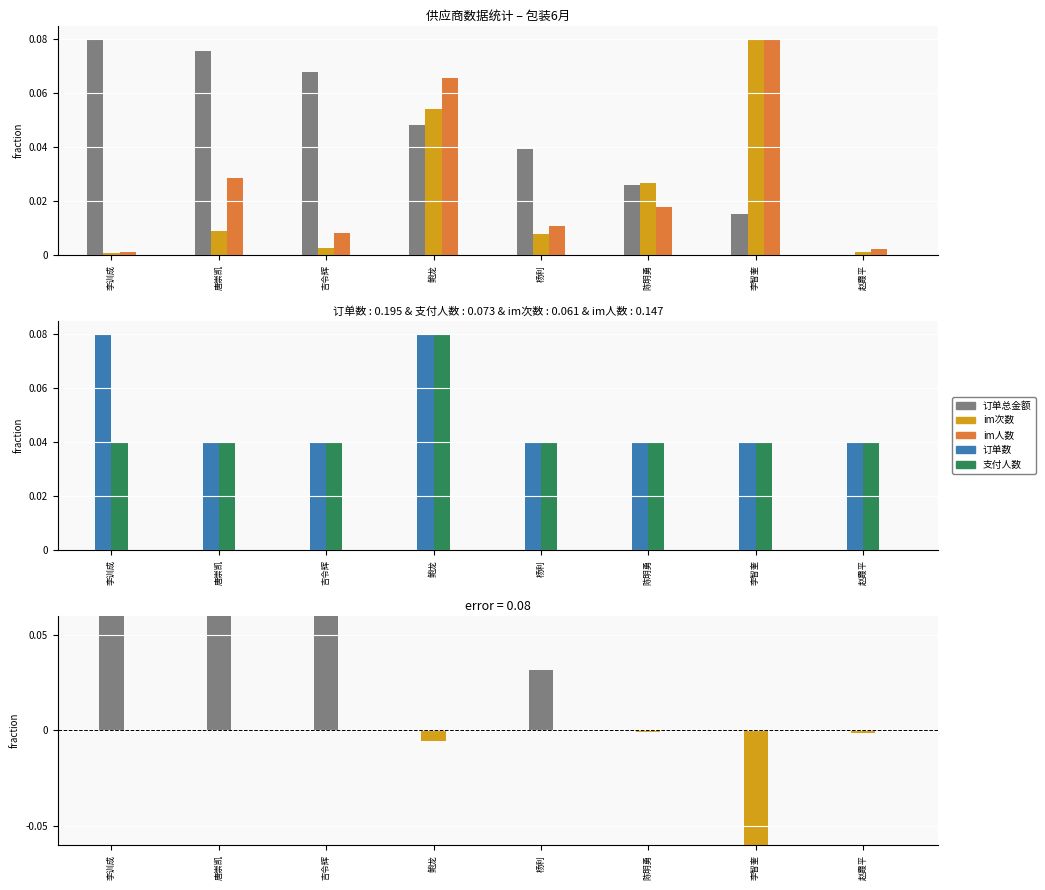

Rank the categories by im次数 value from highest to lowest.

李智奎, 鲍龙, 陈明勇, 唐崇凯, 杨利, 吉令辉, 赵霞平, 李训成